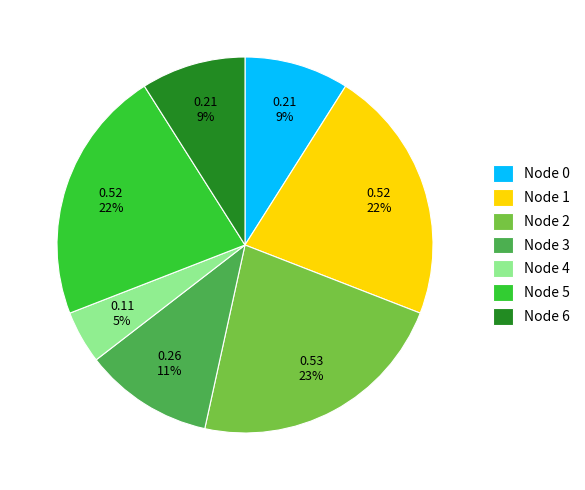

The Node 1 slice represents 22% of the pie. True or false?

True